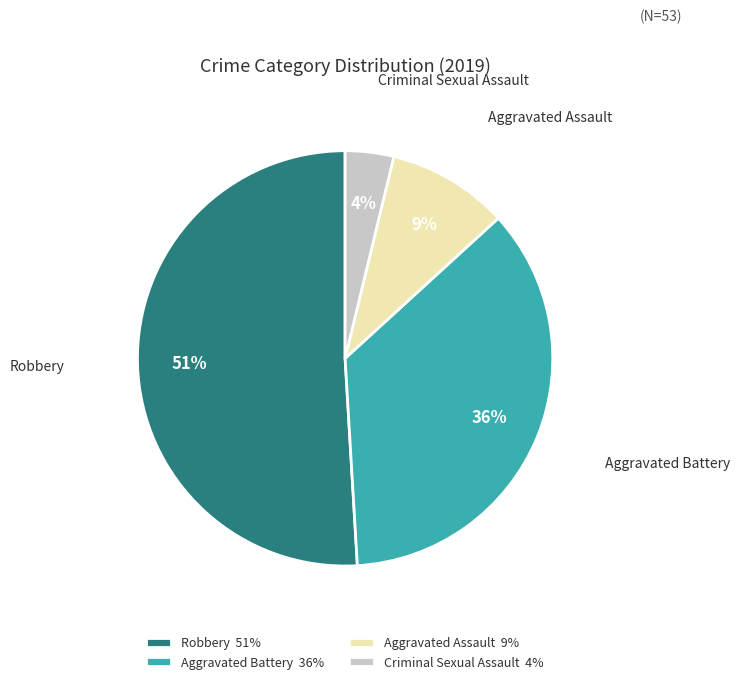

Which category accounts for the majority?

Robbery 51%